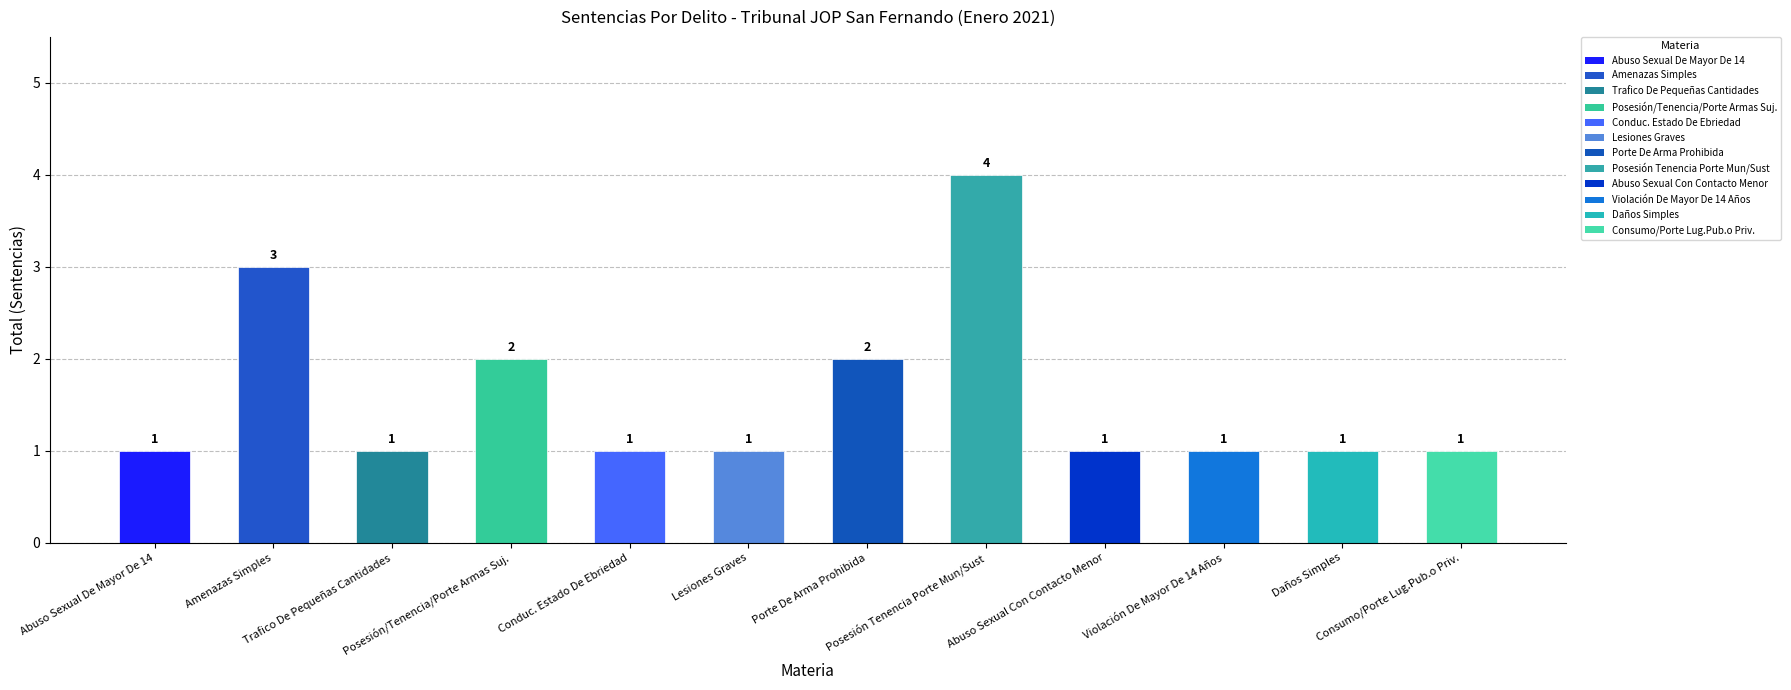

Reading left to right, transcribe all the data shown in this chart.

1	3	1	2	1	1	2	4	1	1	1	1